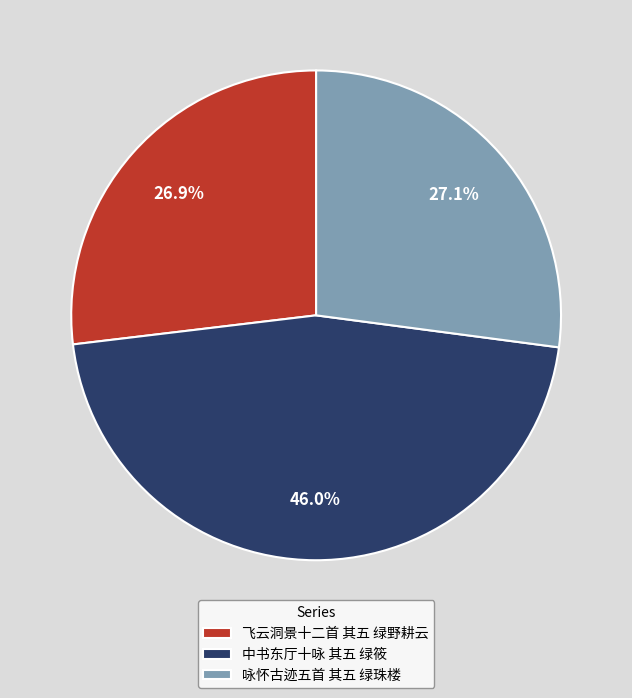

How many slices are in this pie chart?

3